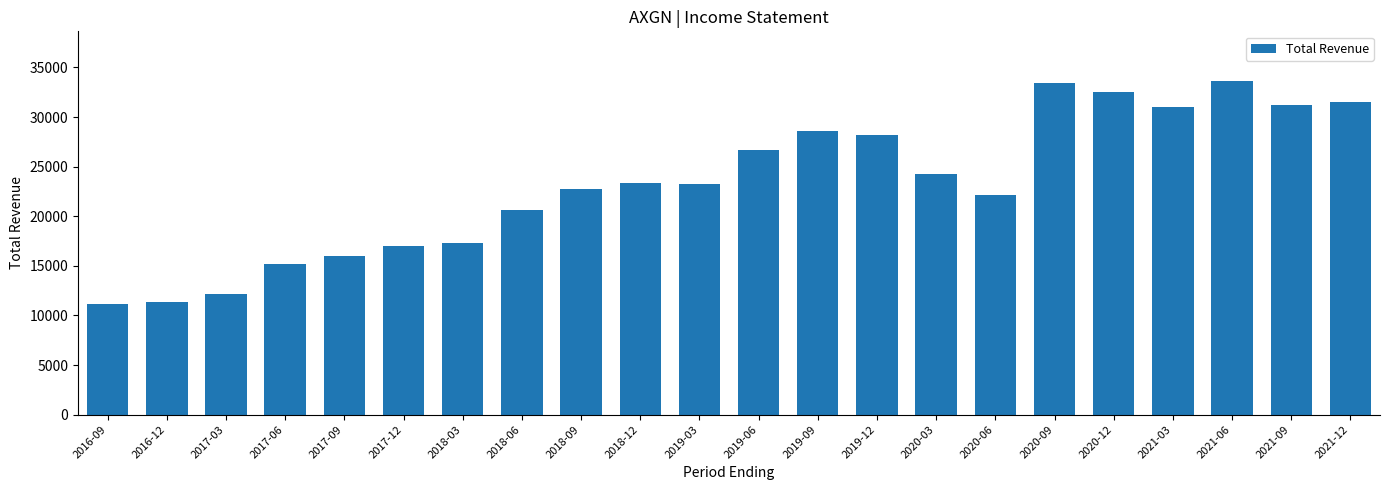

The value at 2019-06 is 26700. True or false?

True